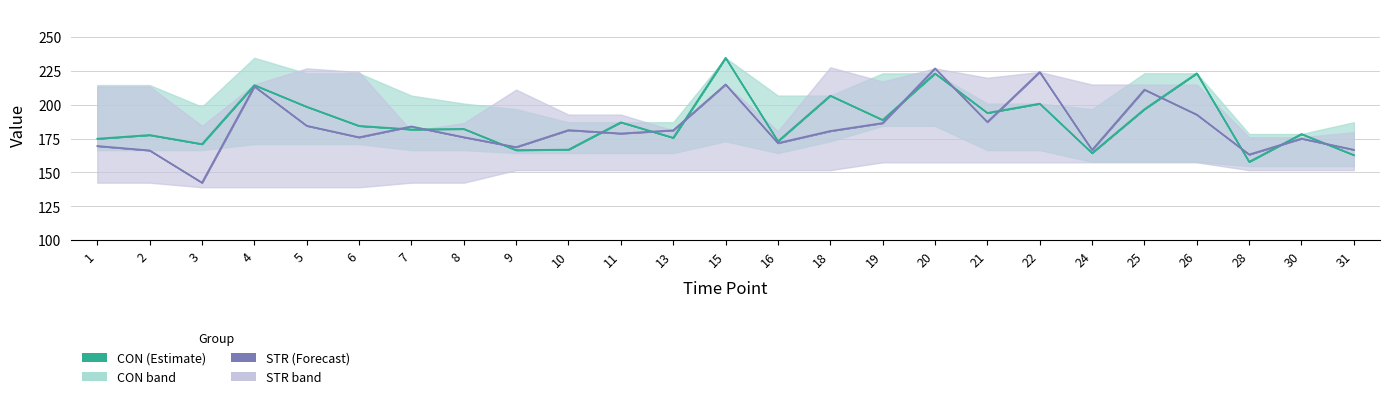

True or false: STR has a value of 186.4 at 19.

True